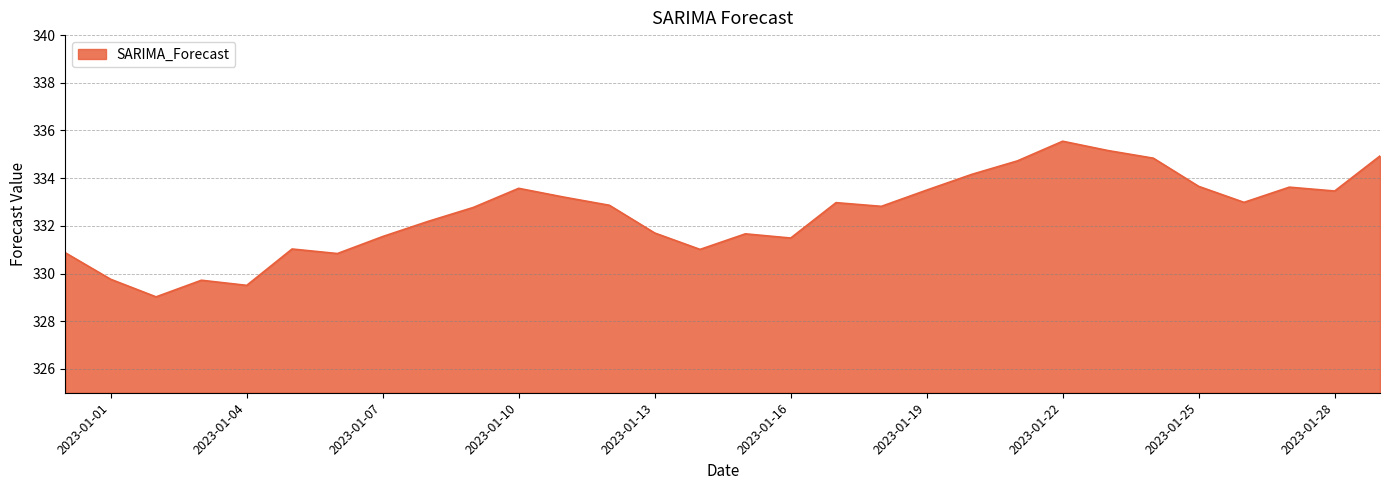

What is the maximum value shown in the chart?

335.5